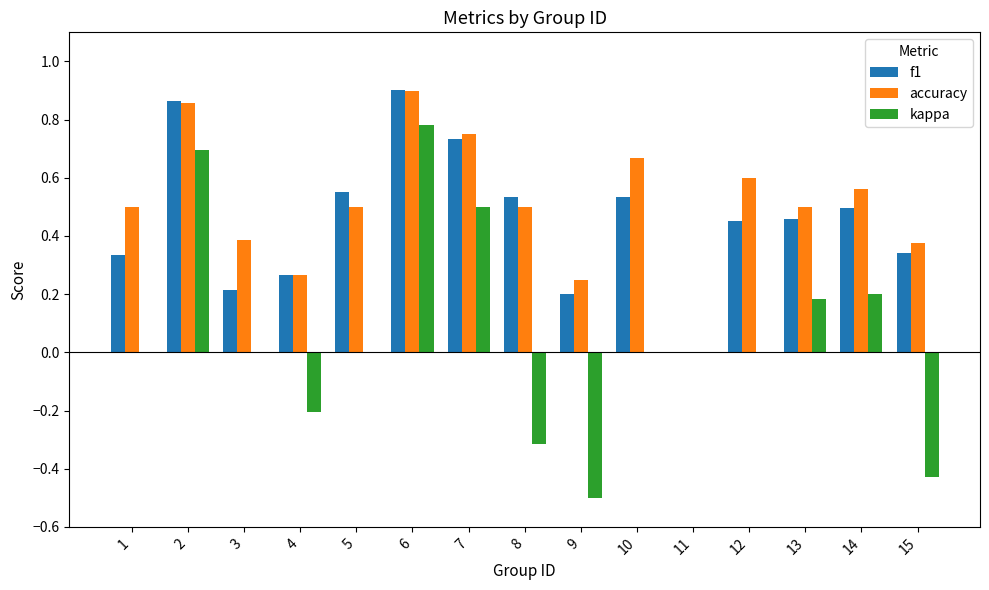

Between 12 and 15, which series saw the biggest shift?

kappa